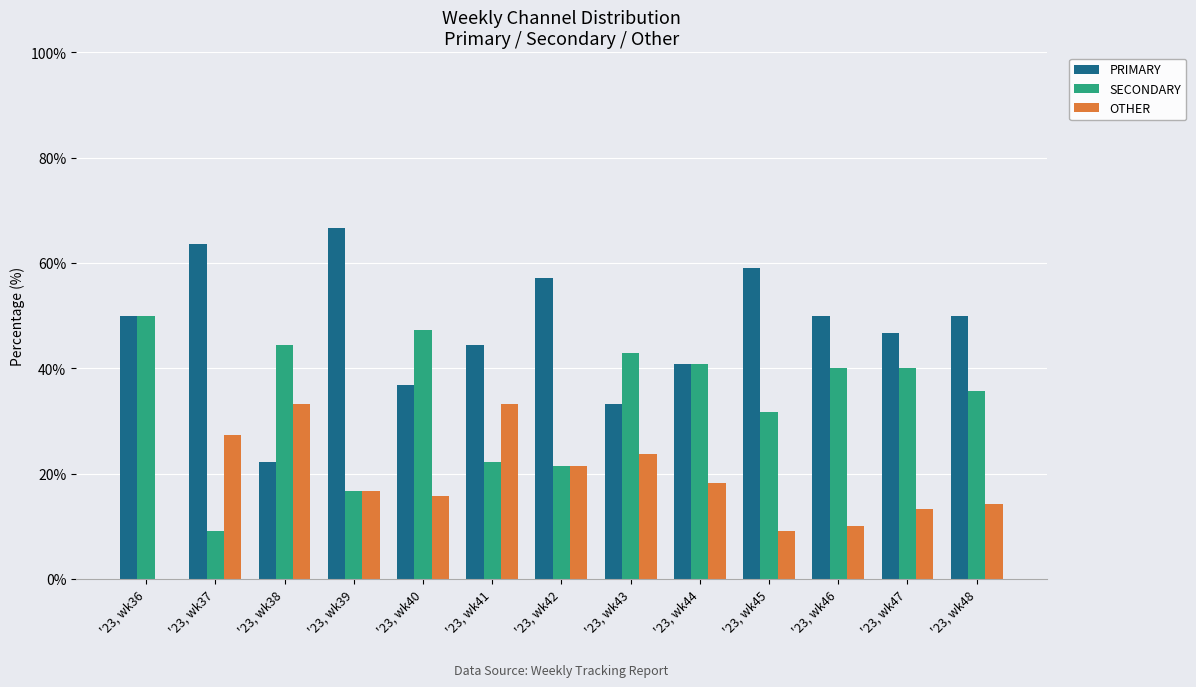

How many groups of bars are there?

13